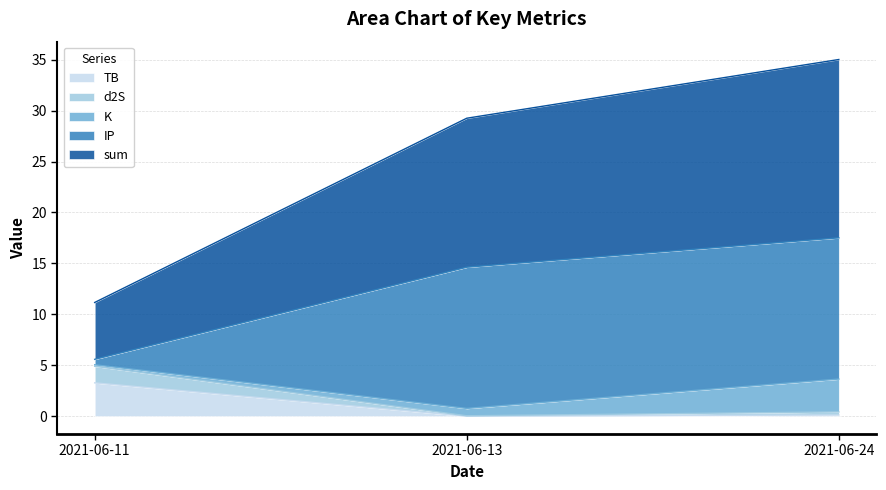

At which label does TB reach its peak?

2021-06-11